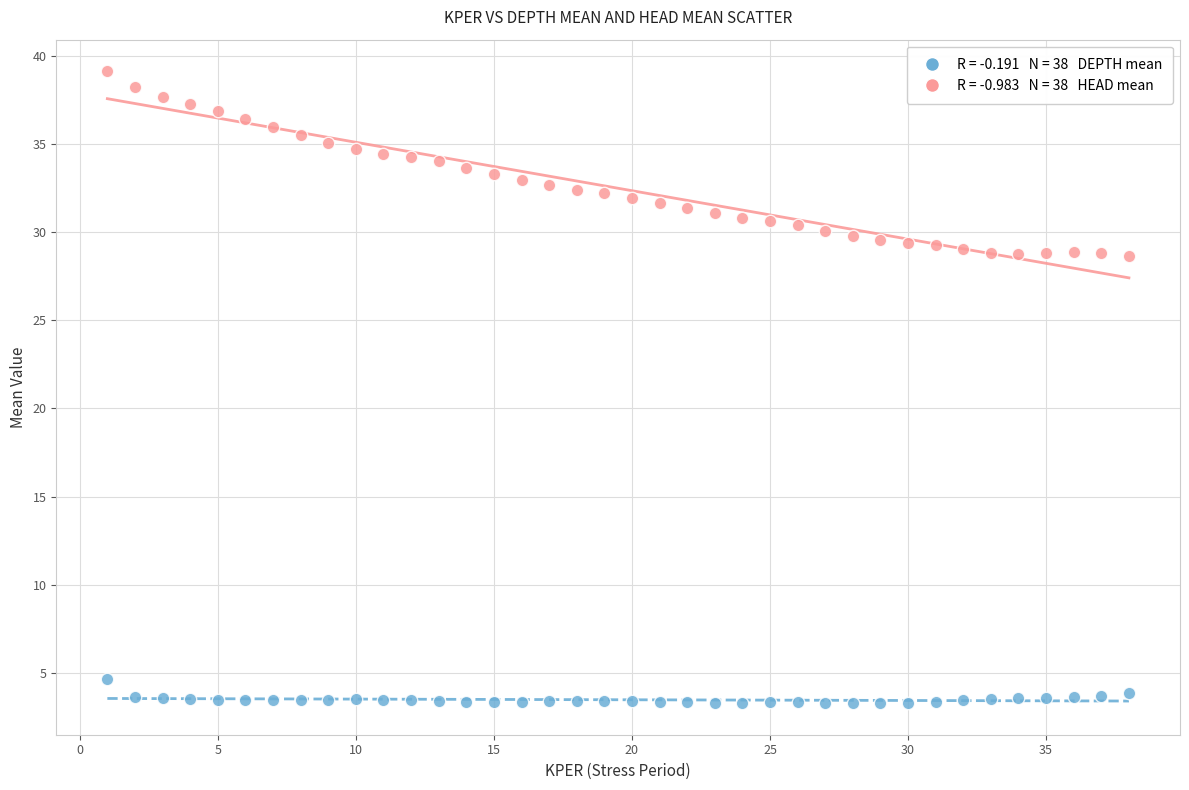

Across all data points, what is the range of X values (max minus min)?

37.0